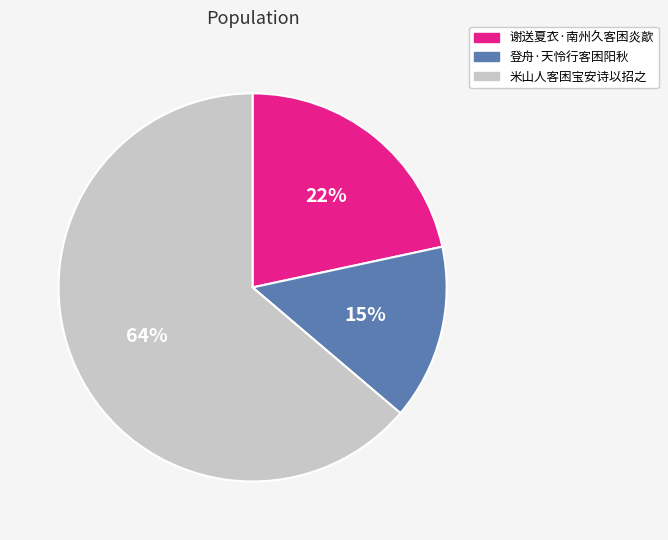

To the nearest percent, what percentage of the pie is 谢送夏衣·南州久客困炎歊?

22%